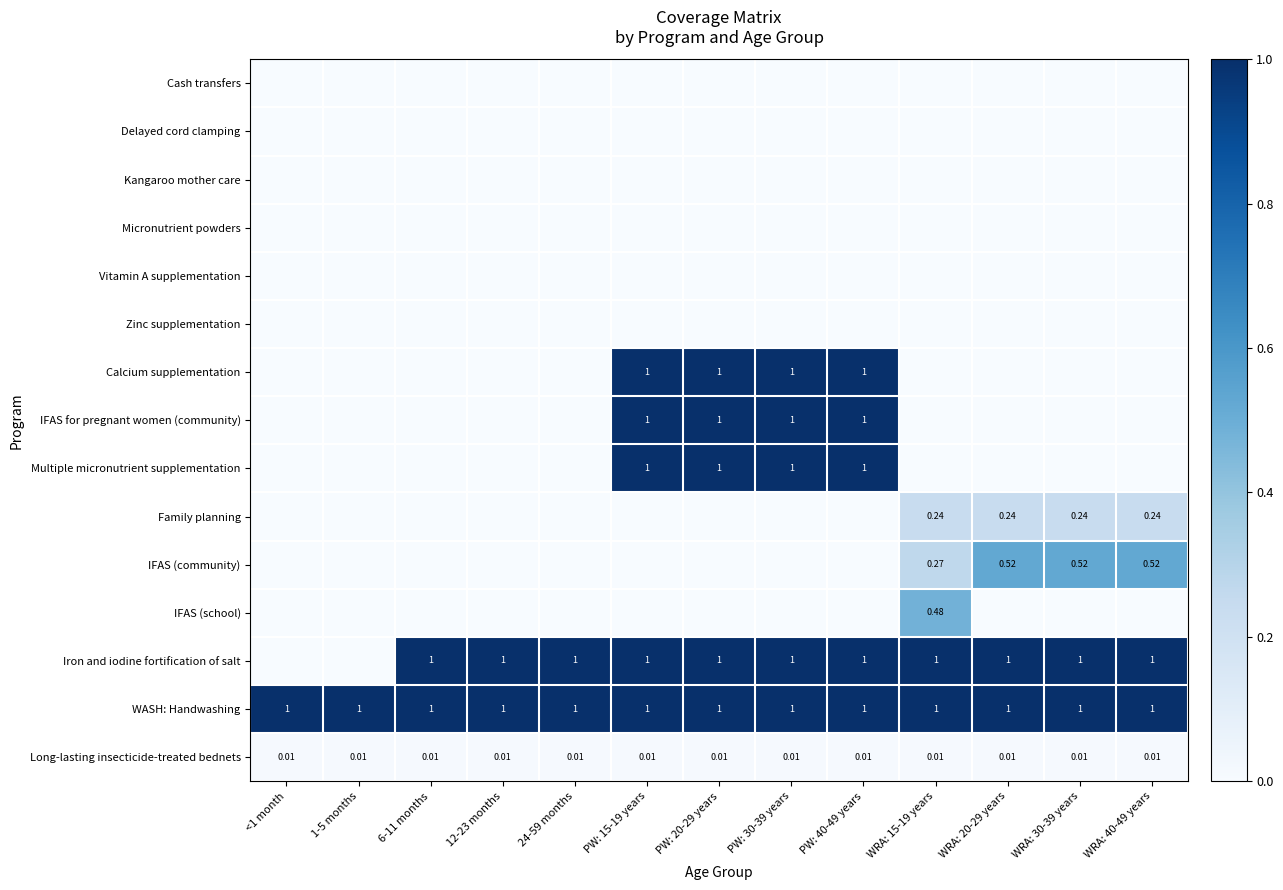

What is the maximum value shown in the chart?

1.0